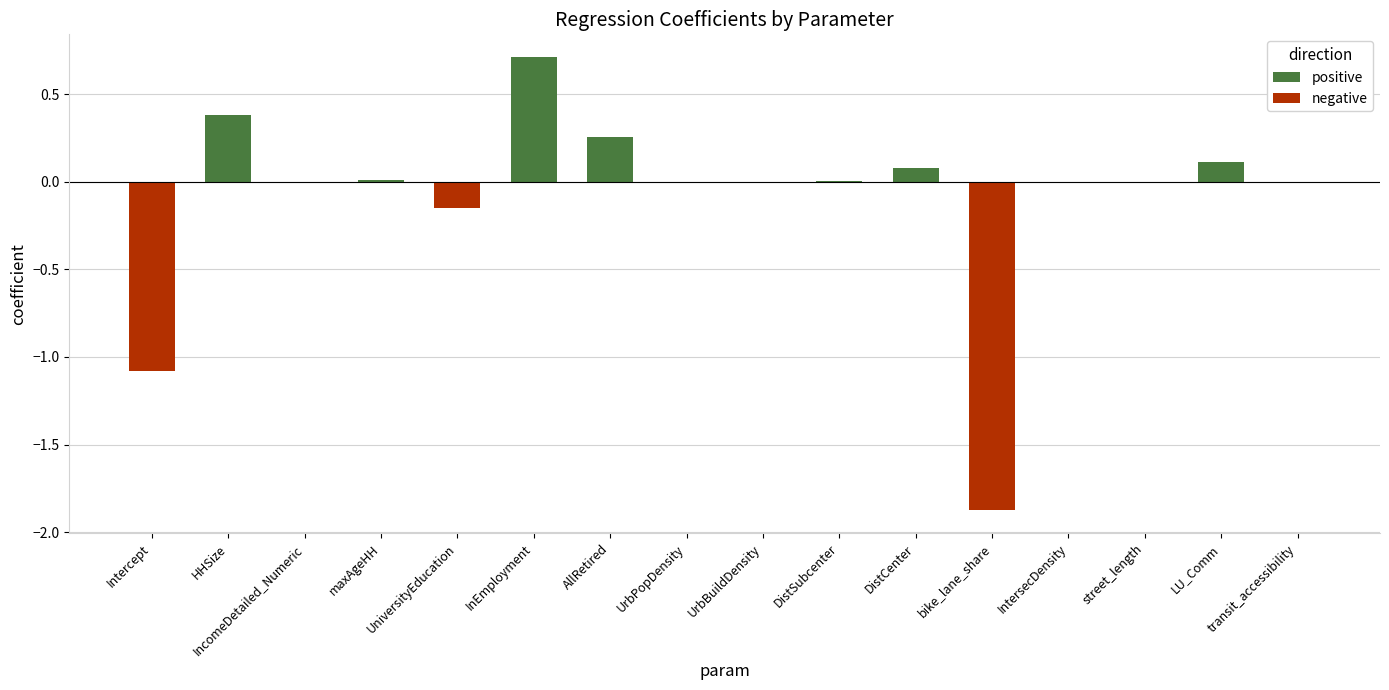

Read the positive value at DistCenter.

0.1